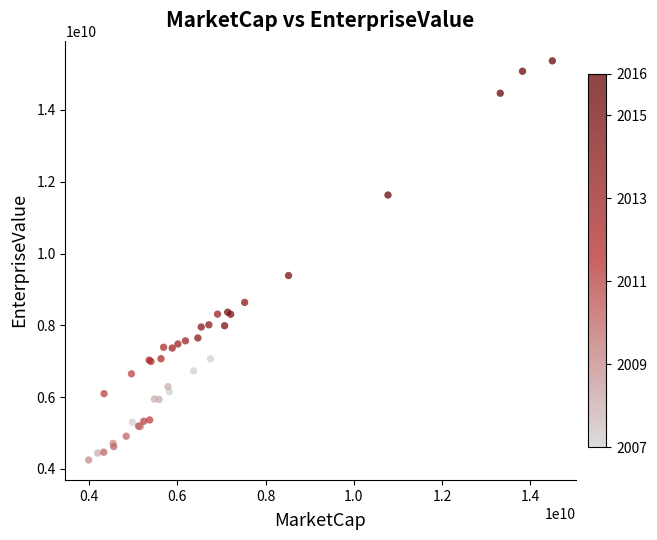

What Y value in the scatter plot is closest to 9808254450?

9387500000.0